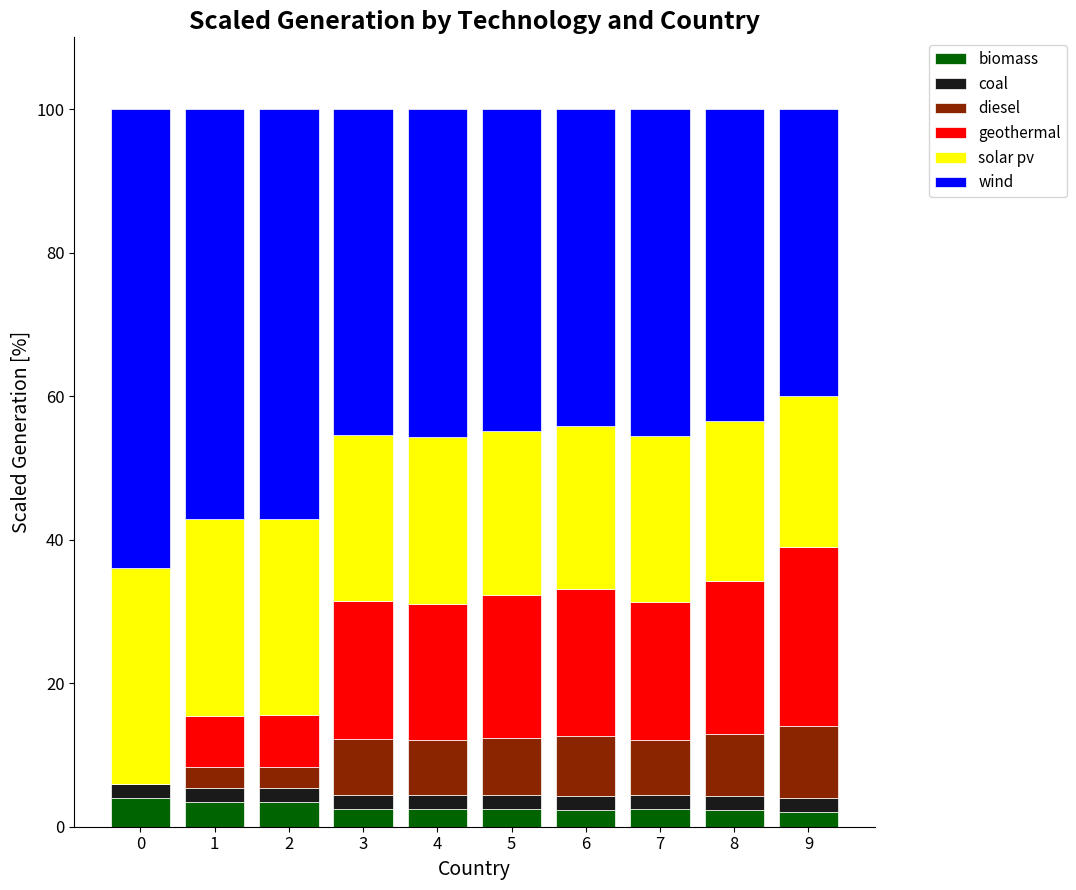

The biomass series shows 4.0 at 0. True or false?

True